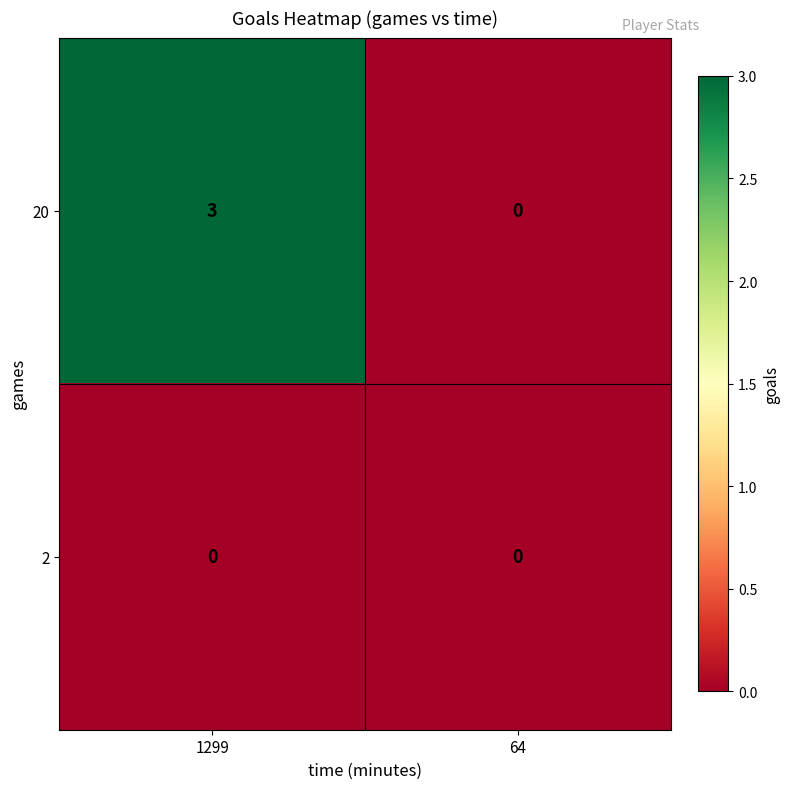

At which category is the sum across all series the highest?

1299